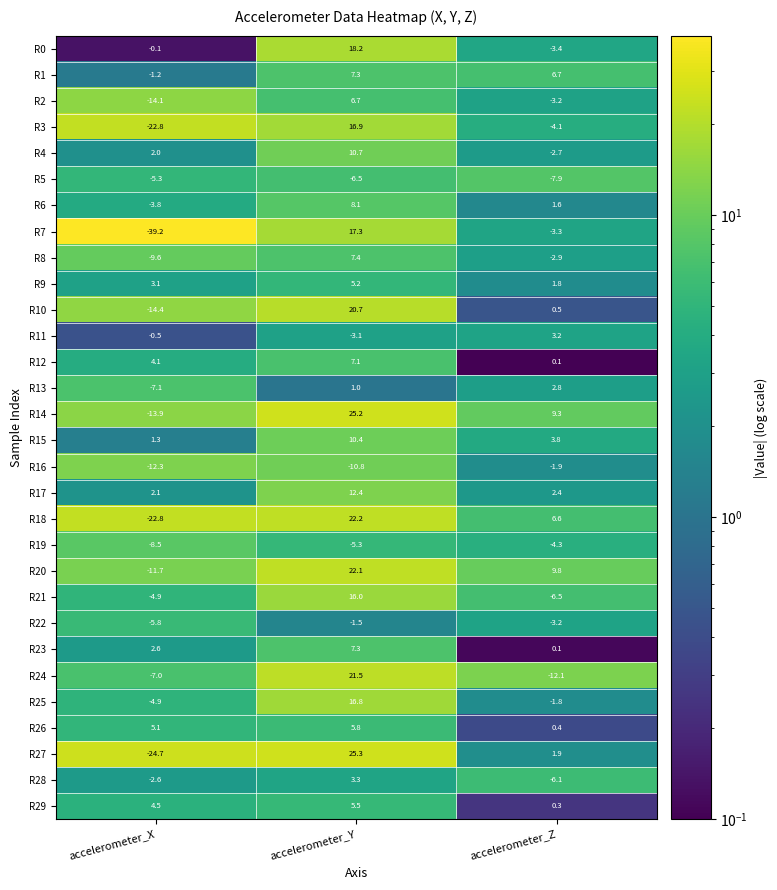

The value of R13 at accelerometer_X is -12.6. True or false?

False